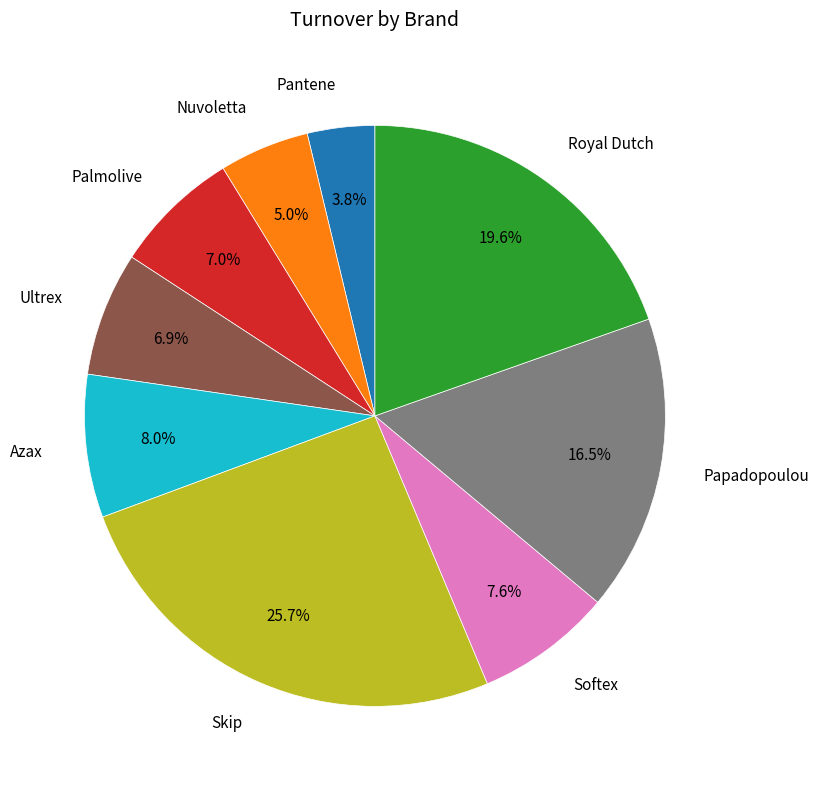

Is there a majority slice in this chart?

No